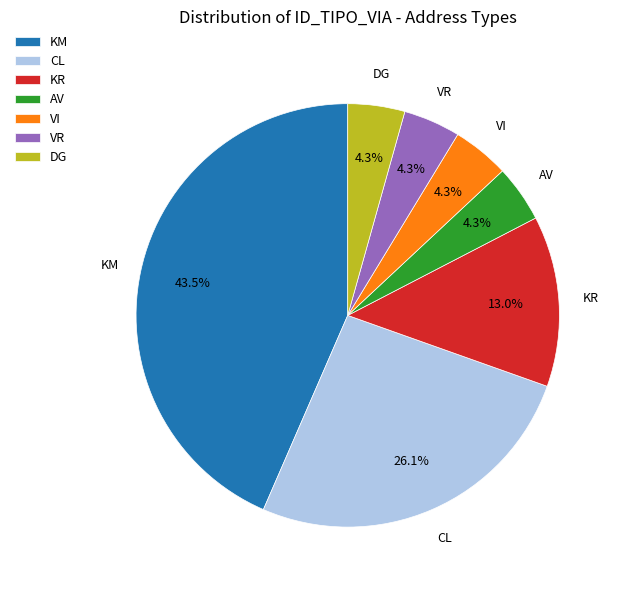

To the nearest percent, what portion does DG represent?

4%